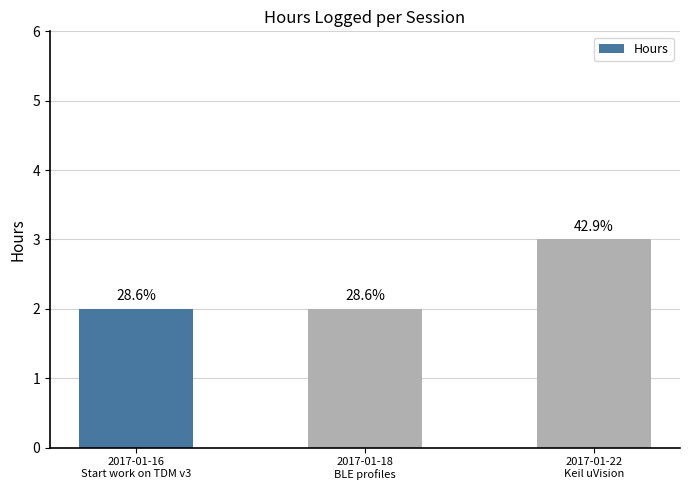

What is the label of the 3rd bar from the left?

2017-01-22
Keil uVision